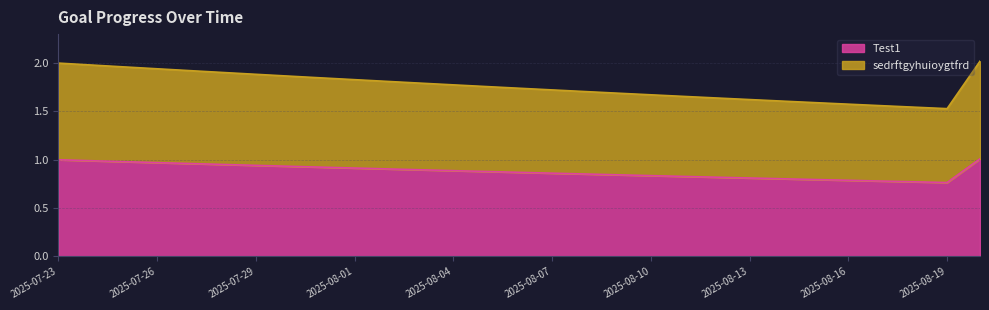

Does the chart display data point markers on the line(s)?

No